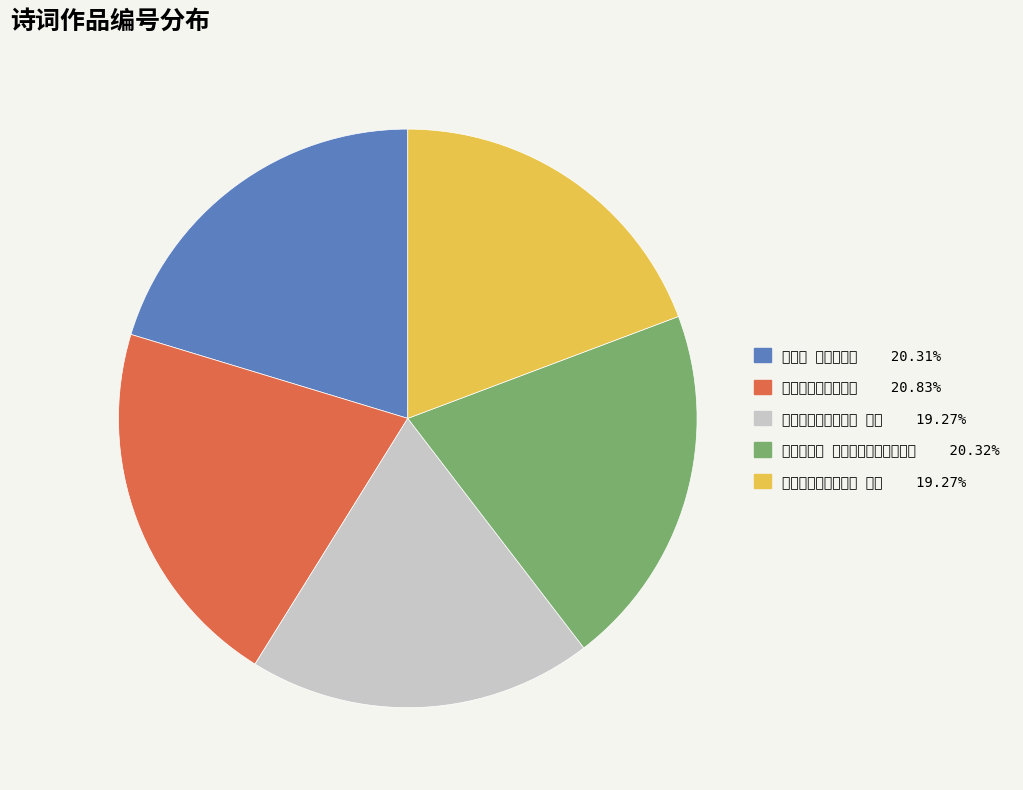

Which slice is the largest?

出都留别林亚清夫人